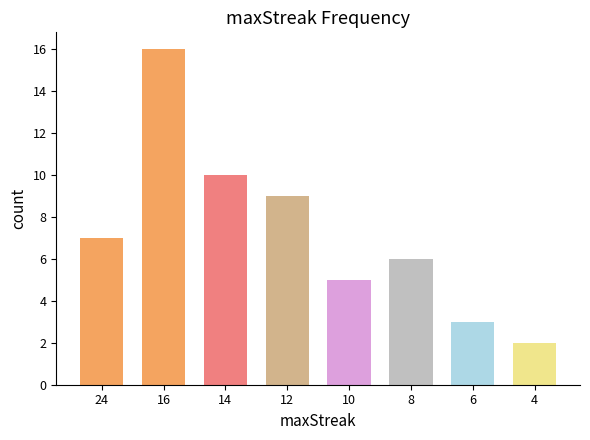

How many bars are there in total?

8